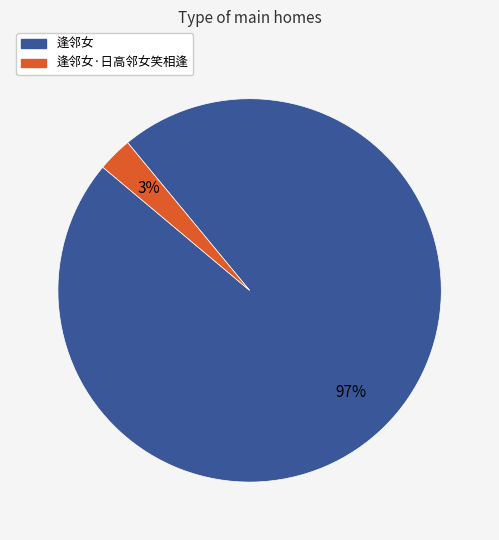

Which slice is the smallest?

逢邻女·日高邻女笑相逢